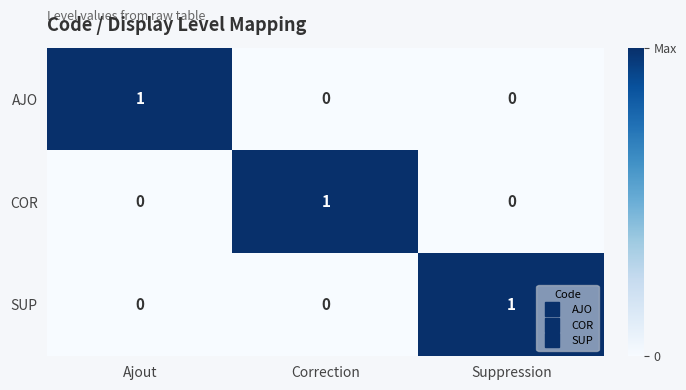

Is the value of COR at Ajout greater than the value of AJO at Ajout?

No